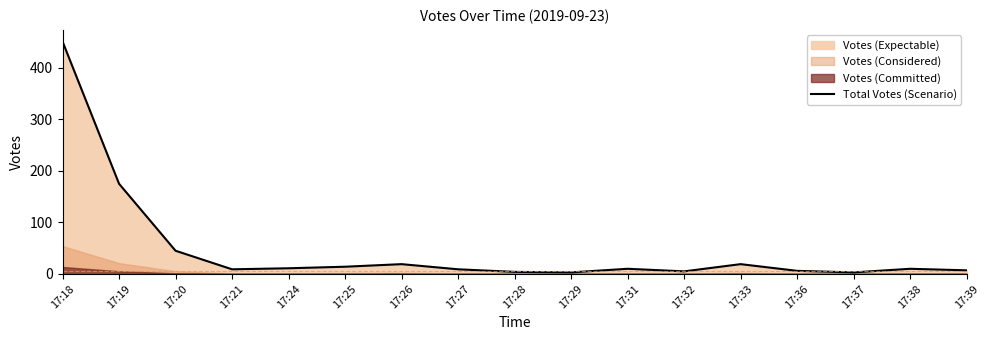

Reading left to right, what are all the values shown in this chart?

17:18=451	17:19=175	17:20=45	17:21=9	17:24=11	17:25=14	17:26=19	17:27=9	17:28=4	17:29=3	17:31=10	17:32=5	17:33=19	17:36=6	17:37=3	17:38=10	17:39=7